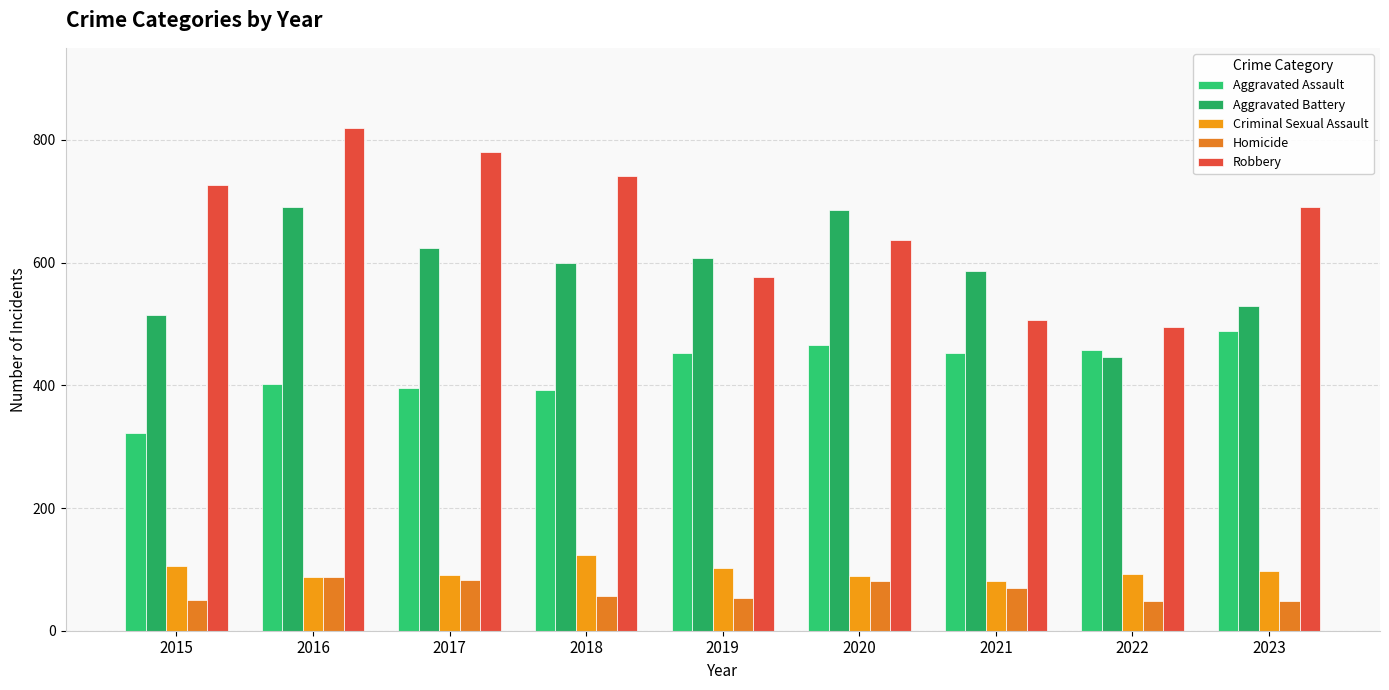

Where does the Aggravated Battery series first go above 600?

2016